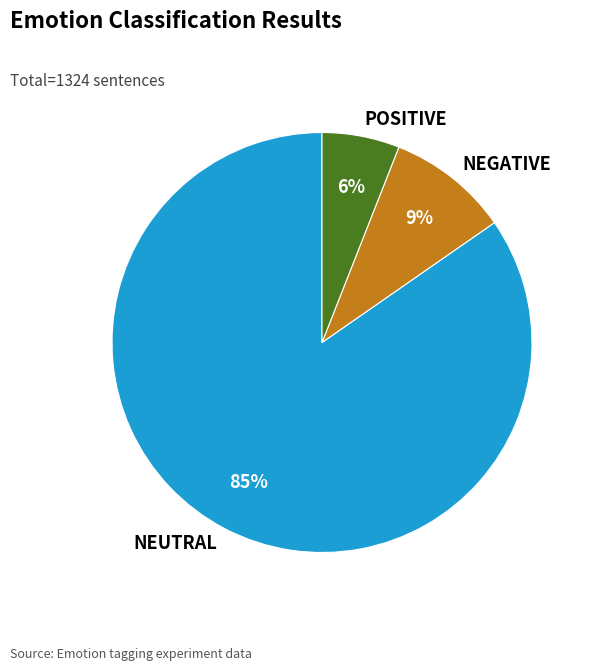

Which category has the smallest portion of the pie?

POSITIVE